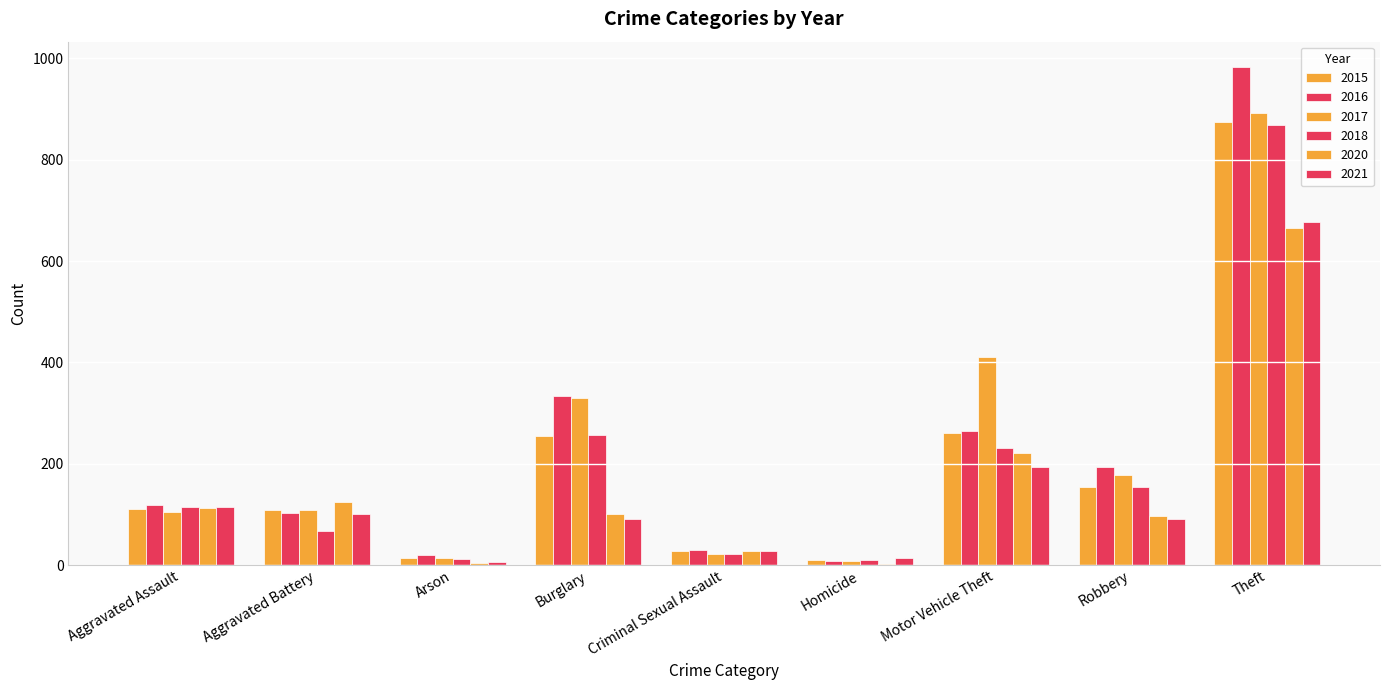

Which category has the highest value across all series?

Theft